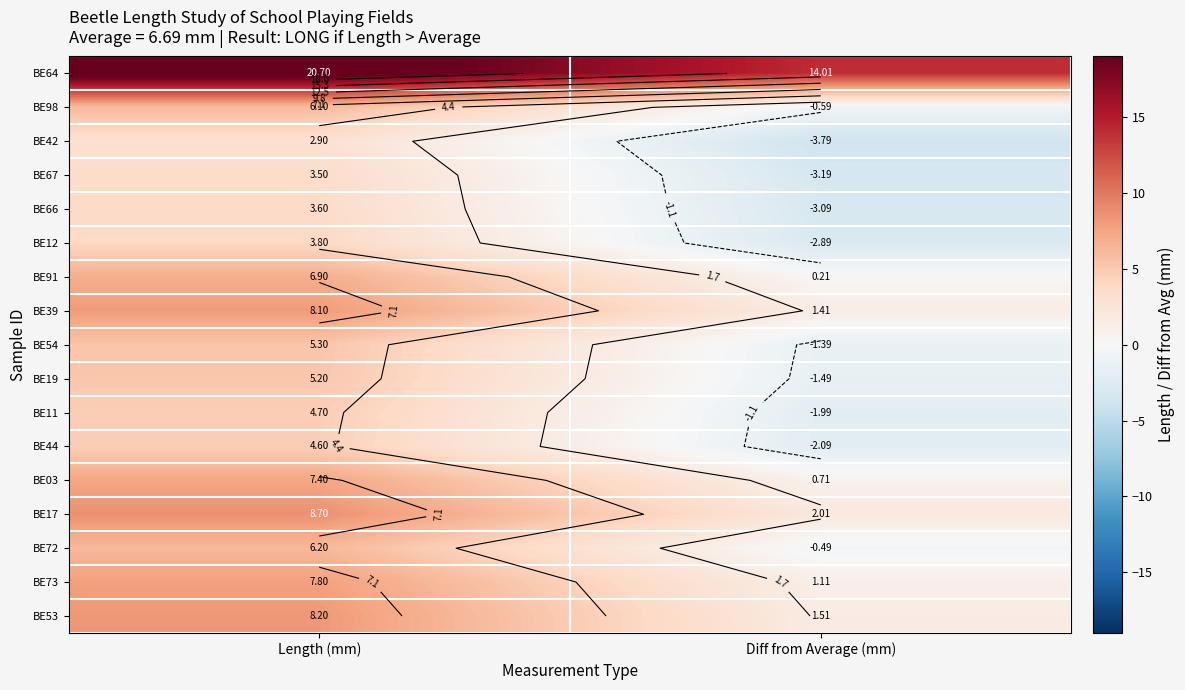

The BE54 series shows -1.4 at Diff from Average (mm). True or false?

True